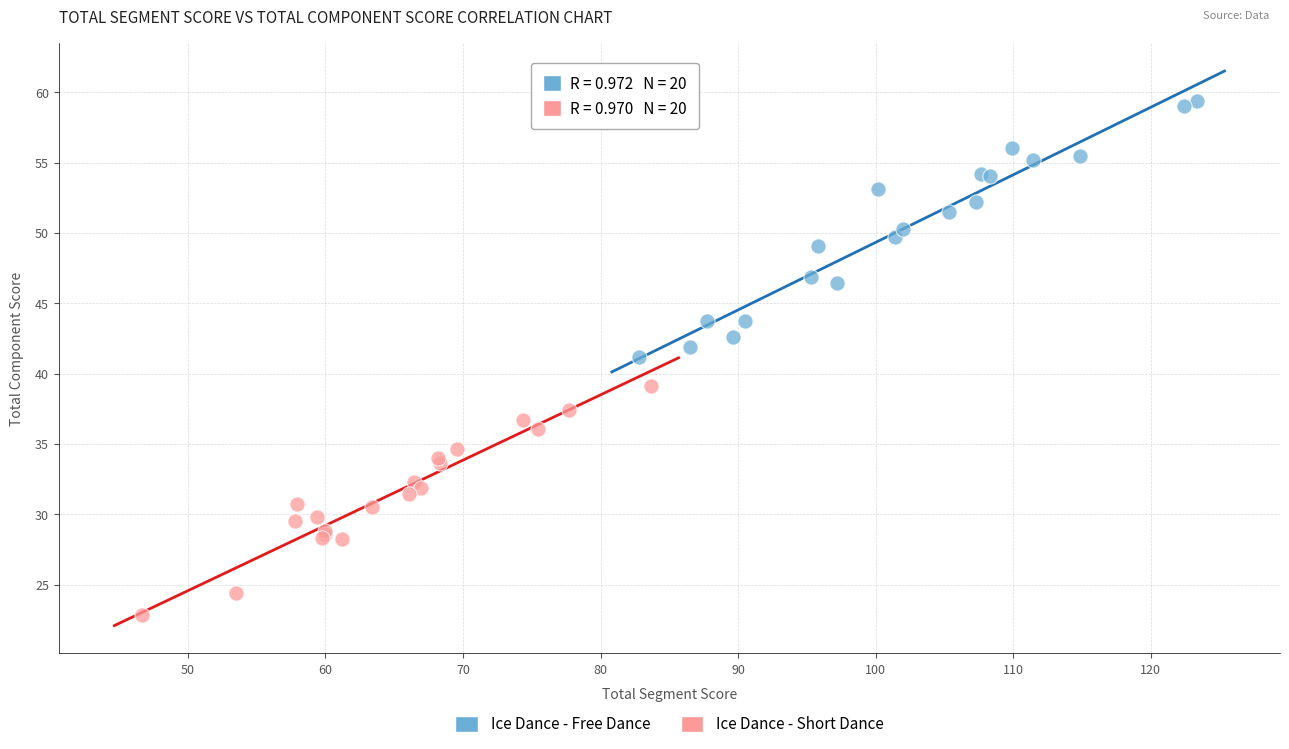

Which series contains the lowest Y value?

Ice Dance - Short Dance